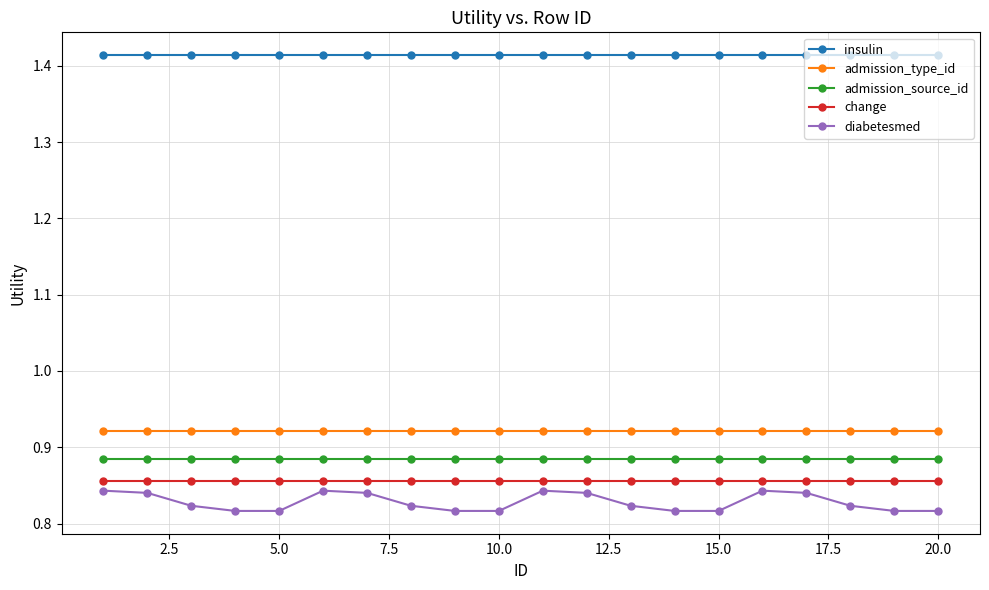

What is the sum of all admission_type_id values?

18.4